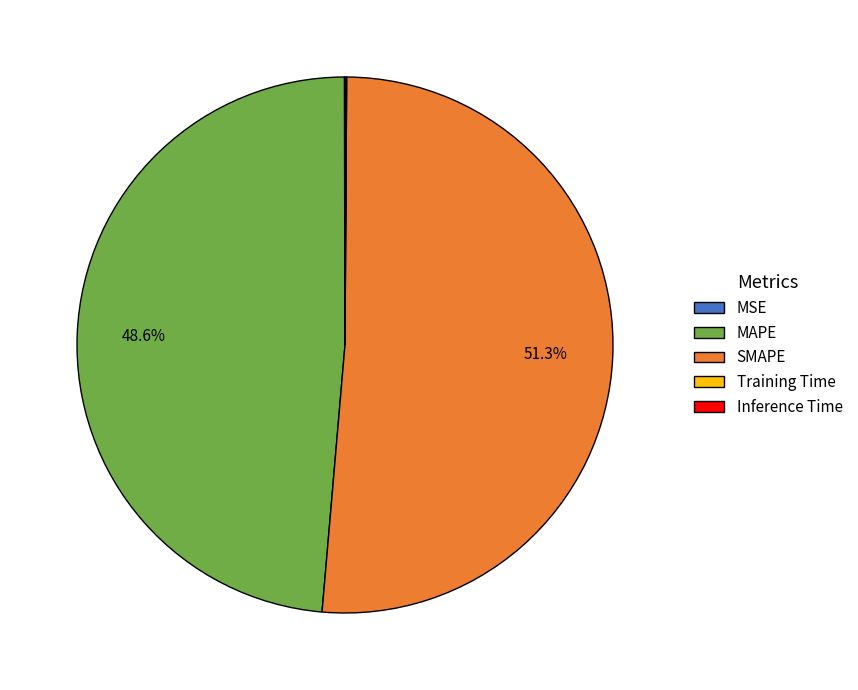

To the nearest percent, what is the difference between the largest and smallest slice percentages?

51%